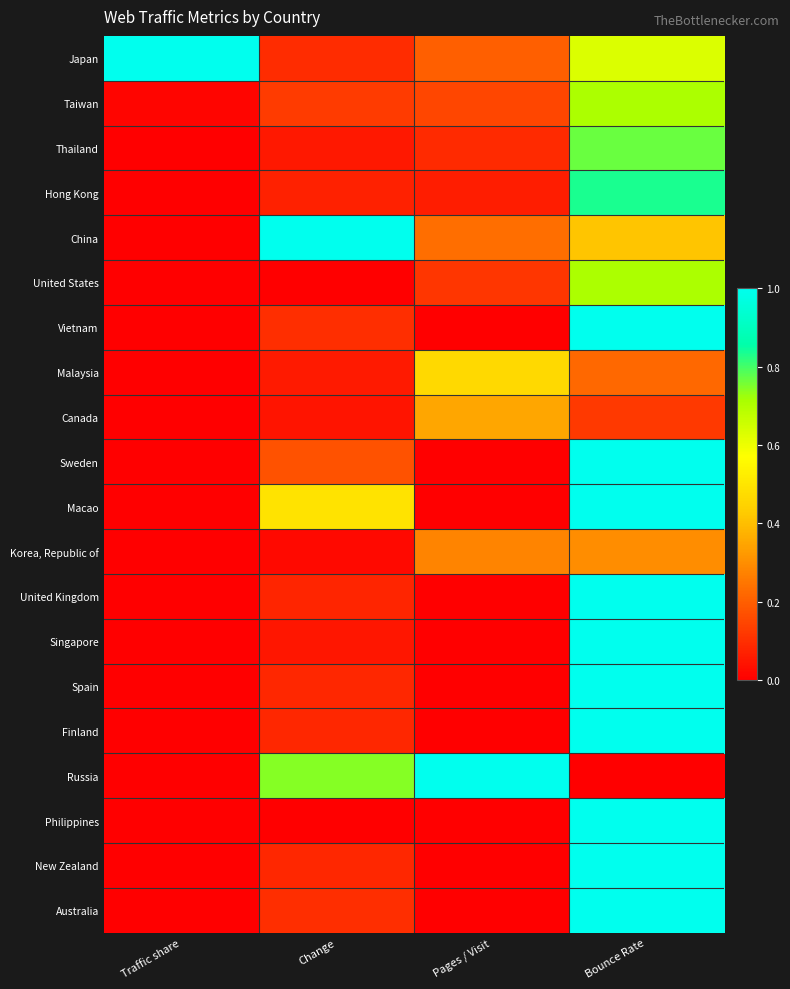

List the series in order of their peak value, lowest first.

Korea, Republic of, Canada, Malaysia, United States, Taiwan, Thailand, Hong Kong, Japan, China, Vietnam, Sweden, Macao, United Kingdom, Singapore, Spain, Finland, Russia, Philippines, New Zealand, Australia